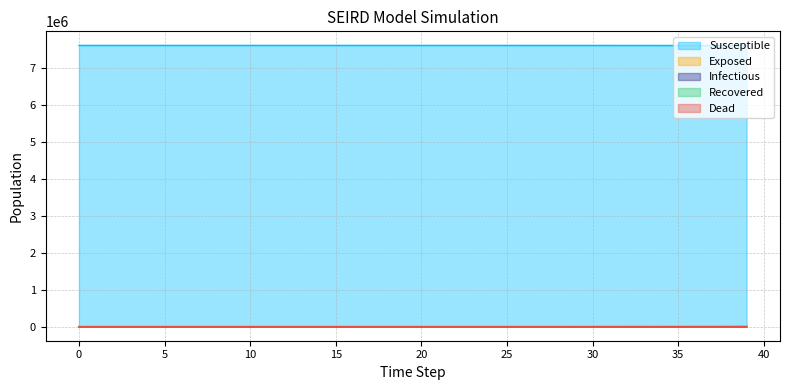

True or false: Susceptible and Recovered intersect in this chart.

False